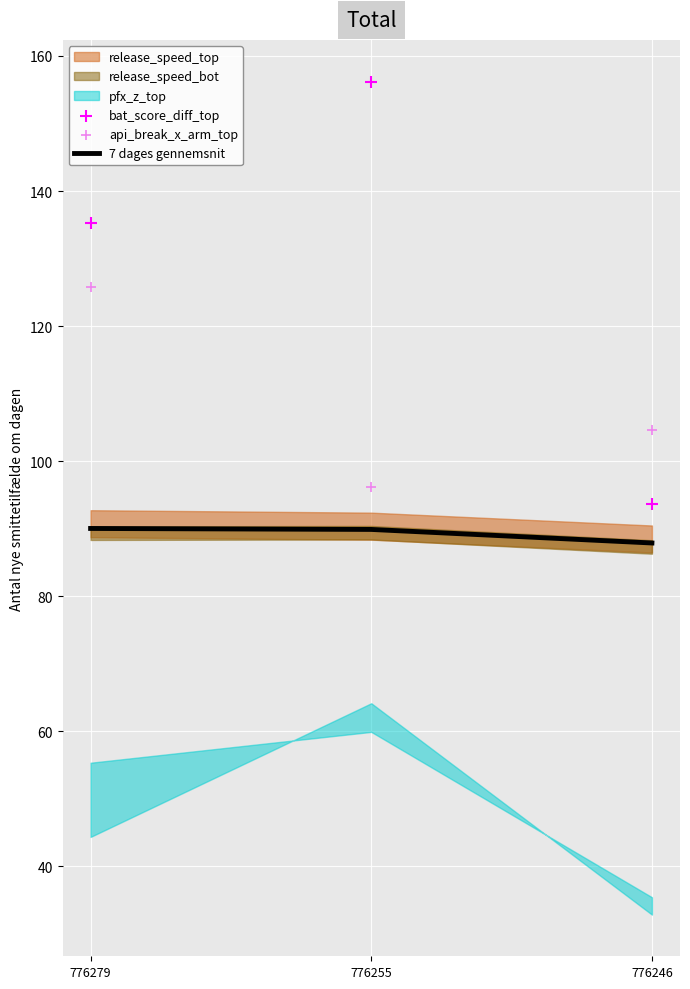

Which series reaches the maximum Y coordinate?

bat_score_diff_top